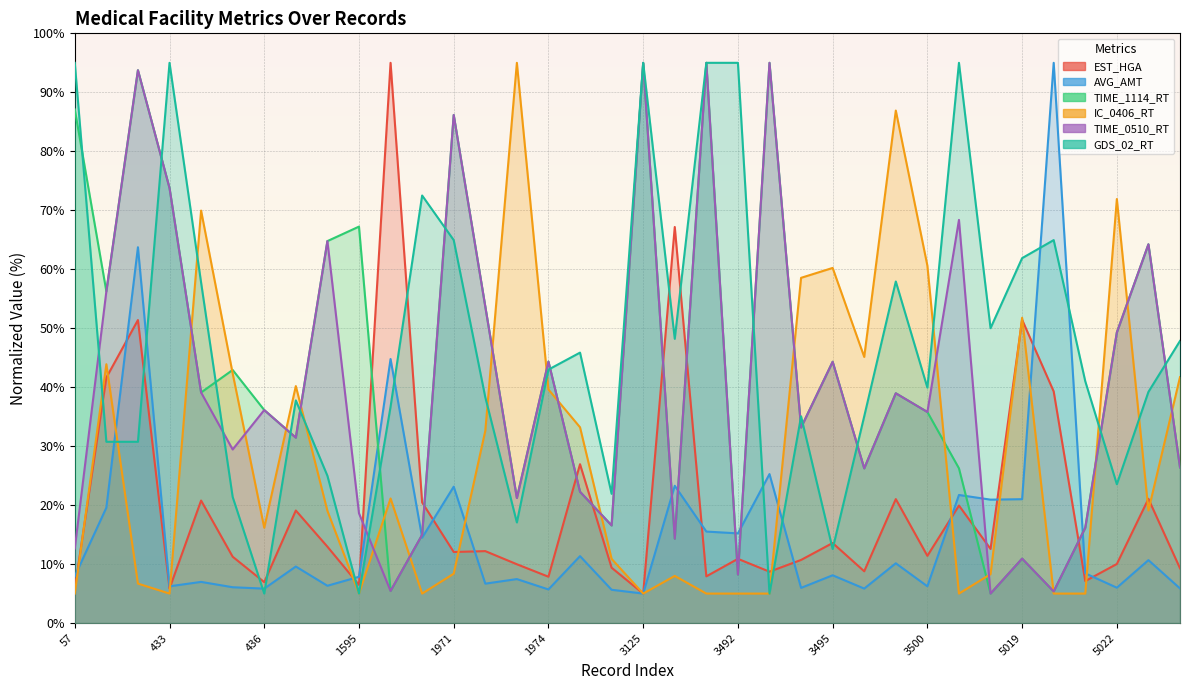

The value of EST_HGA at 1977 is 38.3. True or false?

False